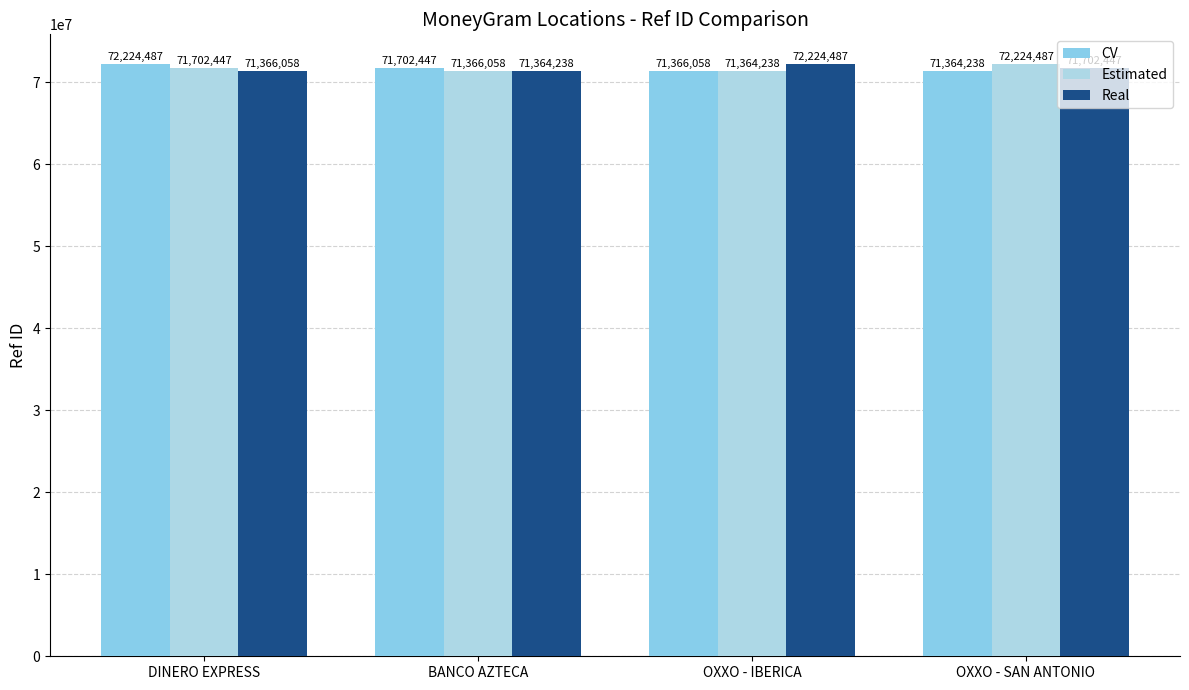

How many bars are there in each group?

3